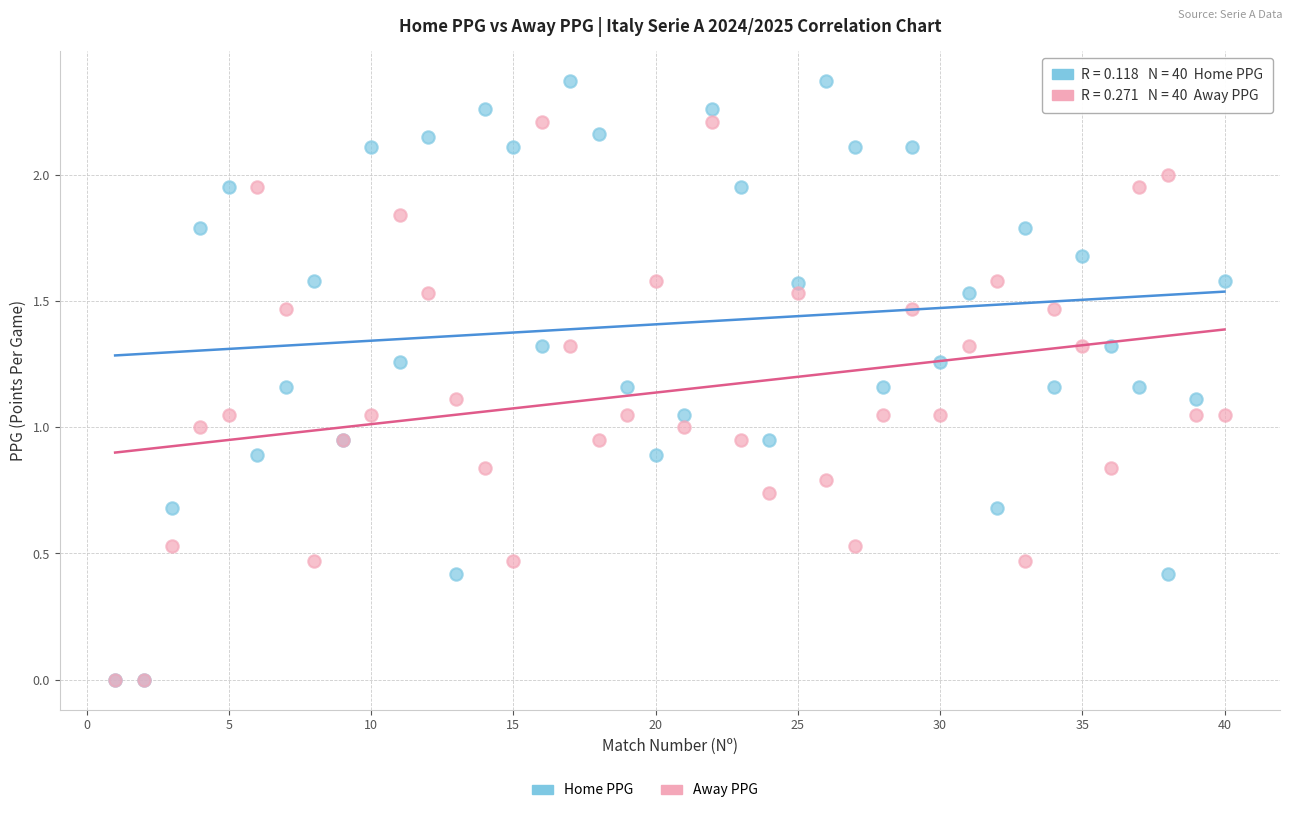

Which series has the largest Y range (max minus min)?

Home PPG